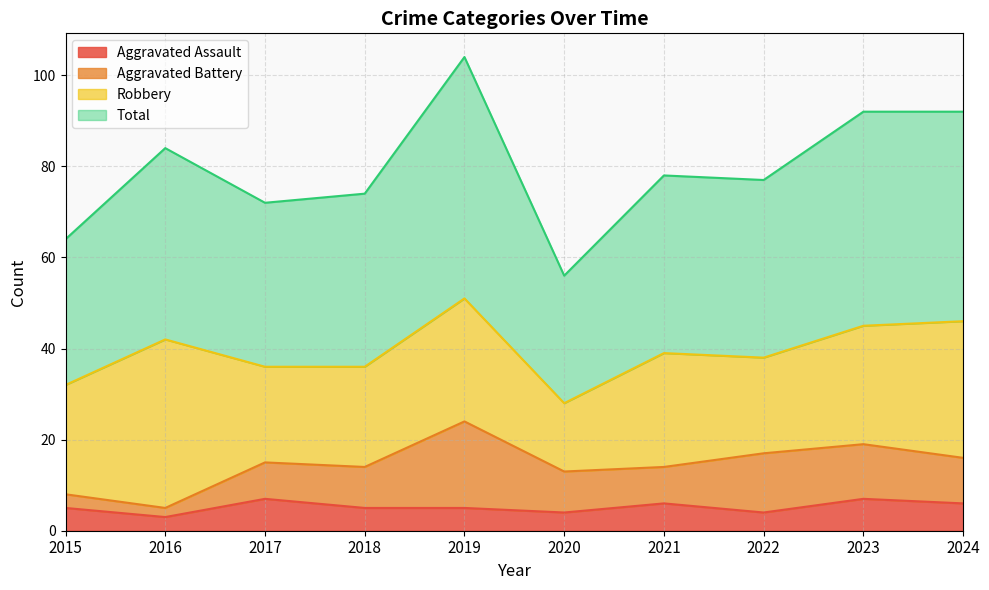

What is the difference between the Aggravated Assault values at 2022 and 2023?

3